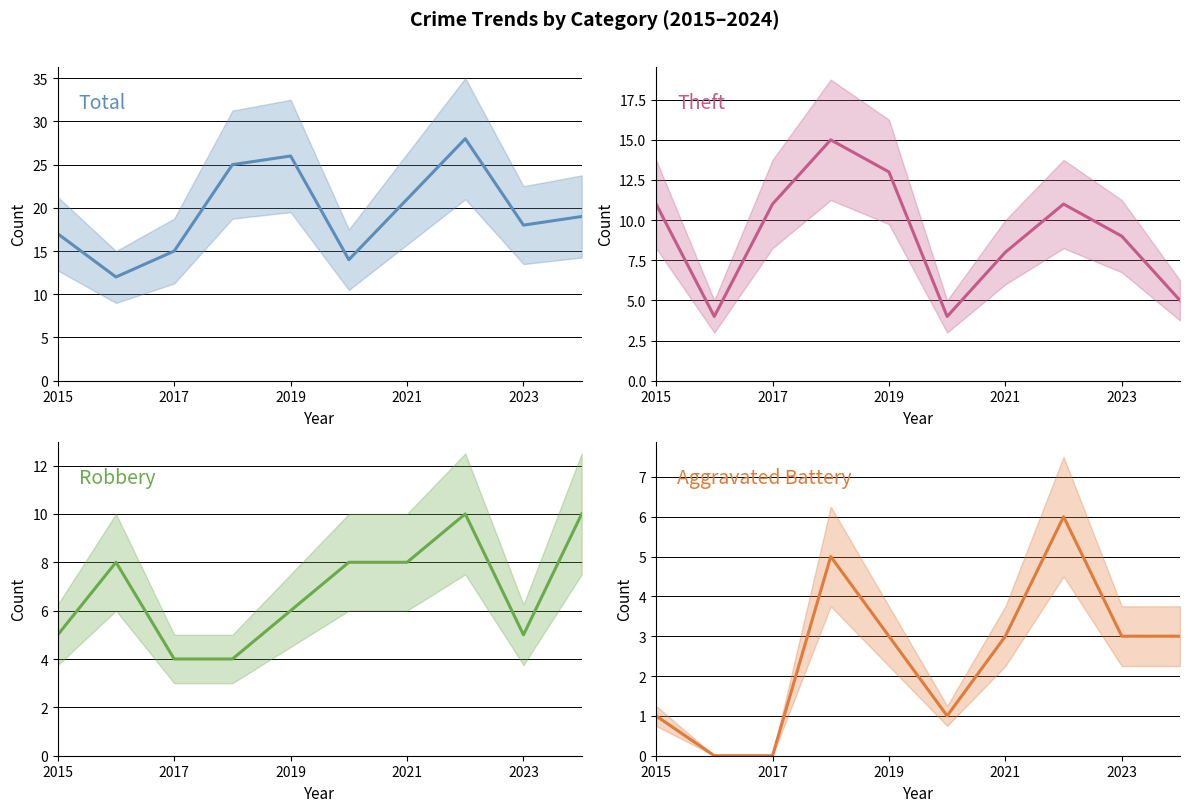

Is the value of Theft at 8 greater than the value of Robbery at 2021?

Yes